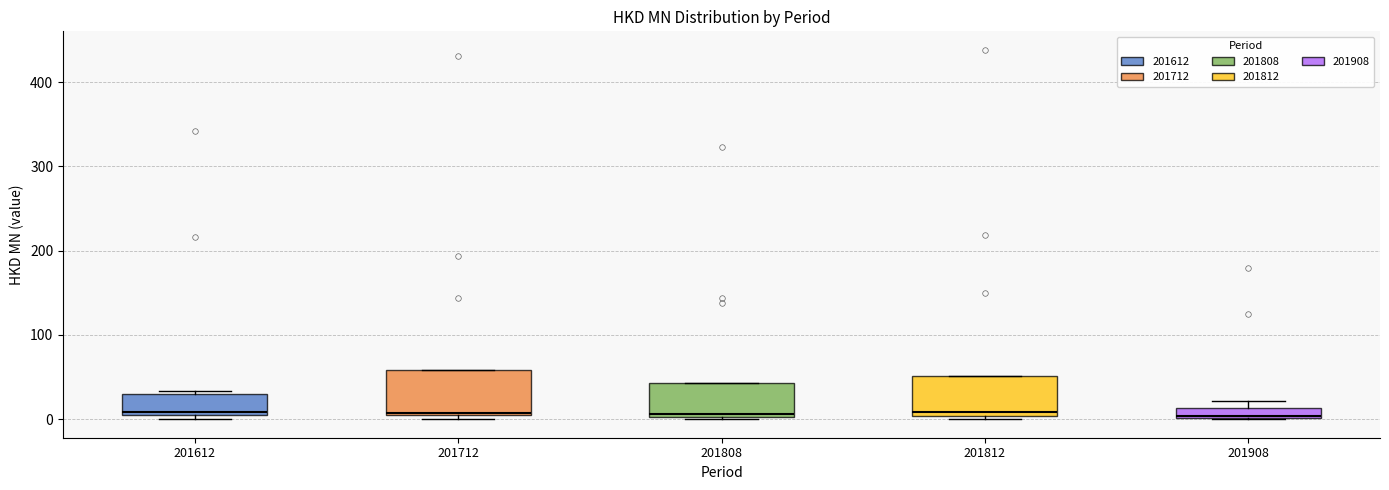

Where does the median line of the box at x = 201612 sit on the y-axis? The values are not printed on the chart, so give them approximately, as read against the axis.

10